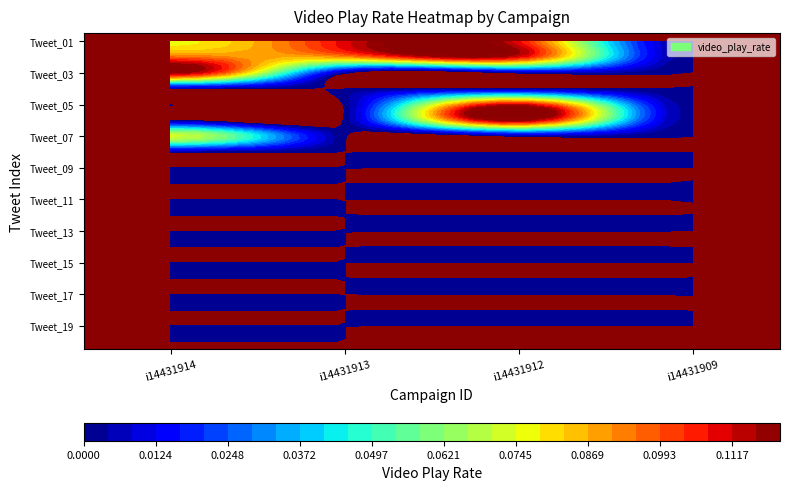

Is the value of i14431914 at 0 greater than the value of i14431909 at 17?

Yes